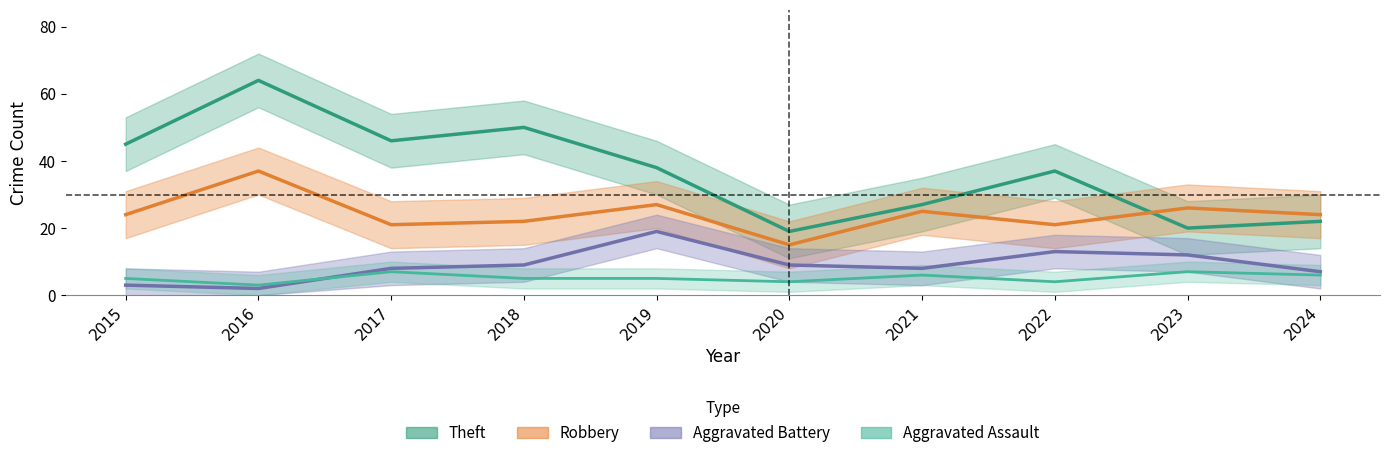

What is the difference between the maximum and minimum values in the Theft series?

45